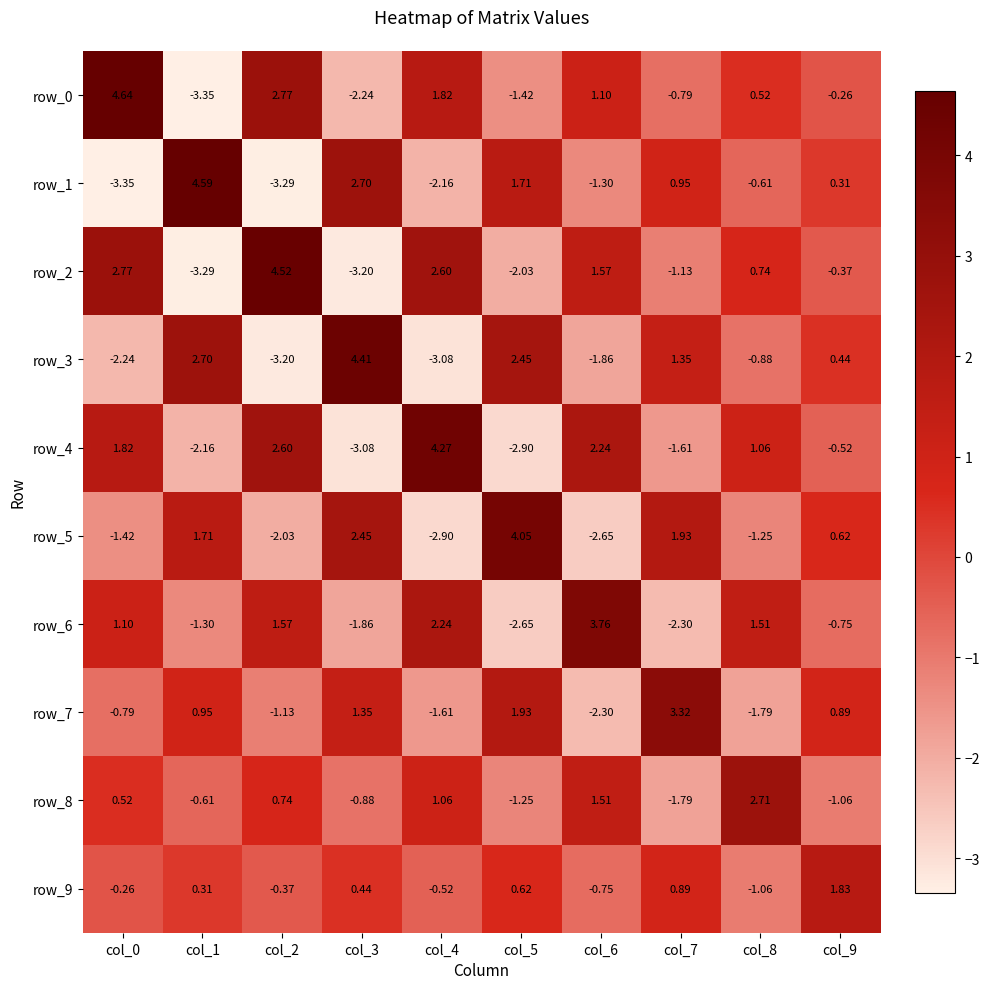

At how many categories does at least one series exceed 3?

8